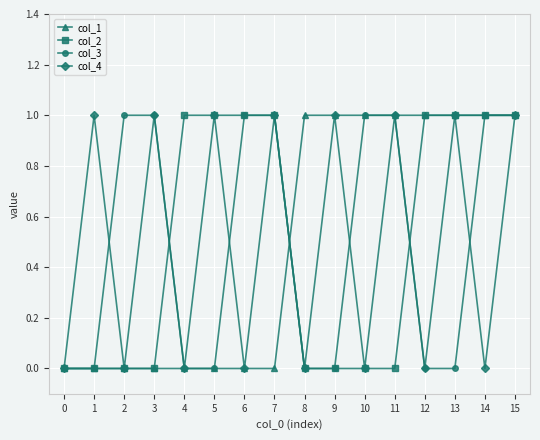

What is the difference between the maximum and minimum values in the col_2 series?

1